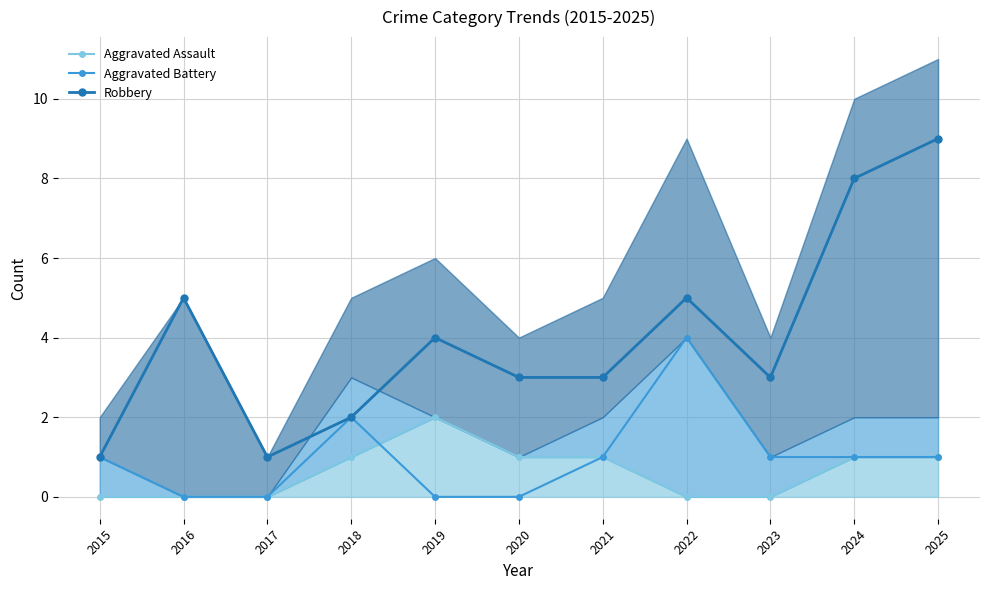

The value of Aggravated Battery at 2019 is 0. True or false?

True